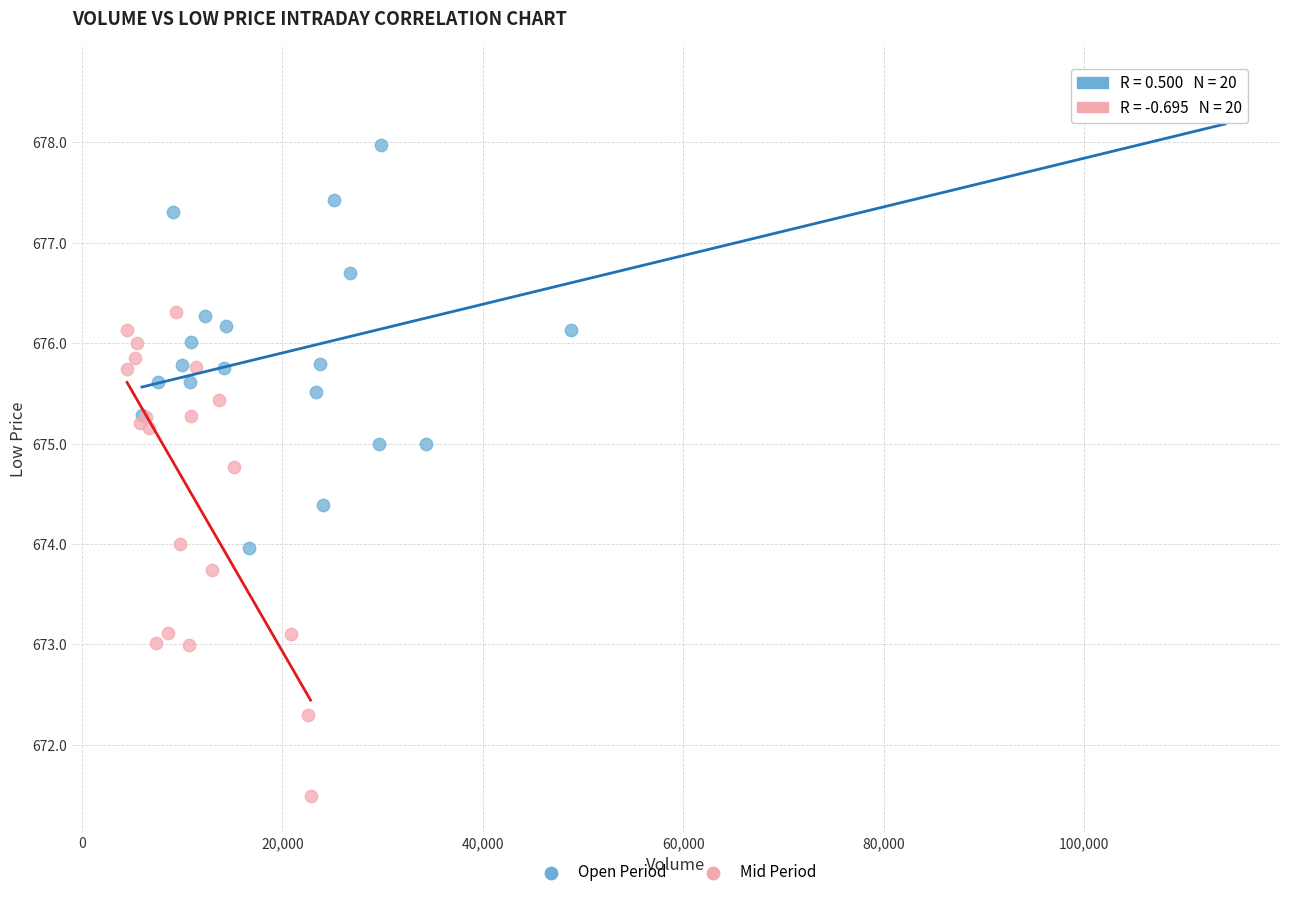

What are all the series names shown in the legend?

Open Period, Mid Period